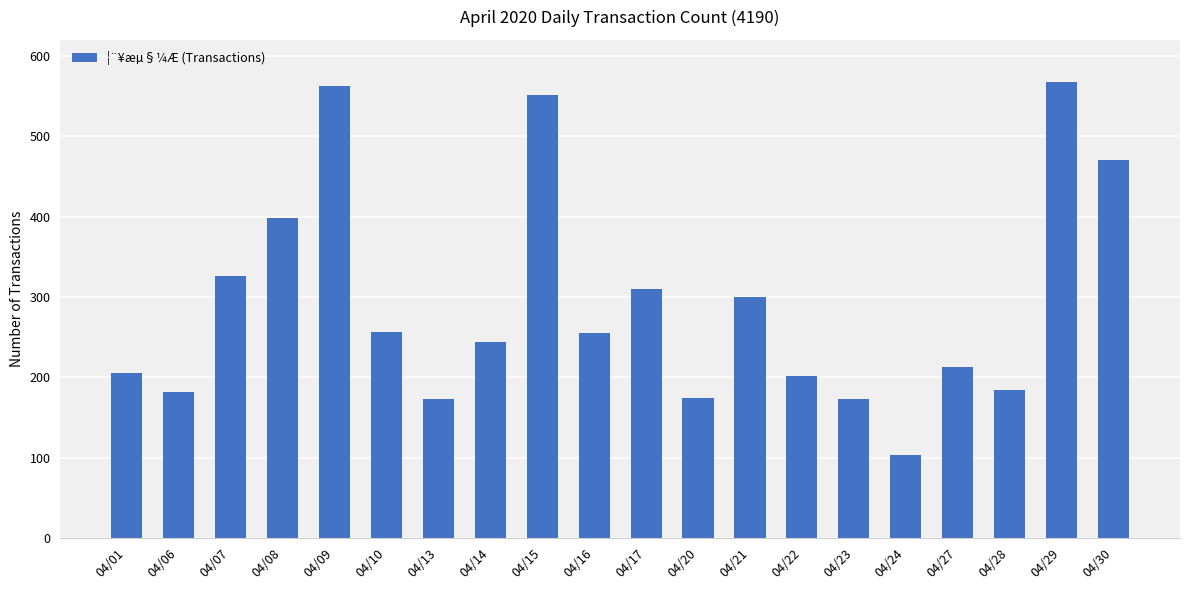

Where is the data nearest to the value 335?

04/07